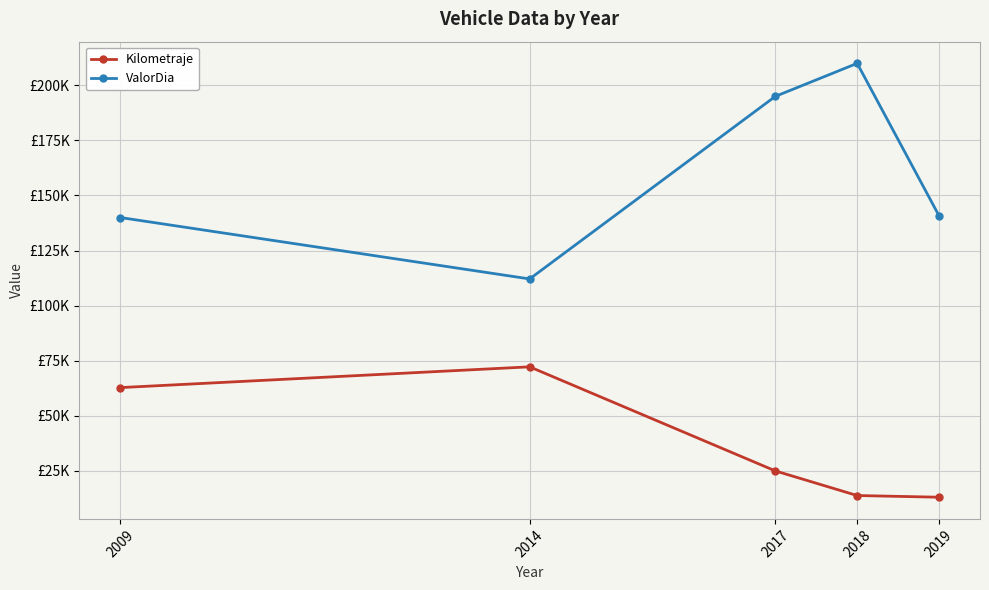

What are all the series names shown in the legend?

Kilometraje, ValorDia